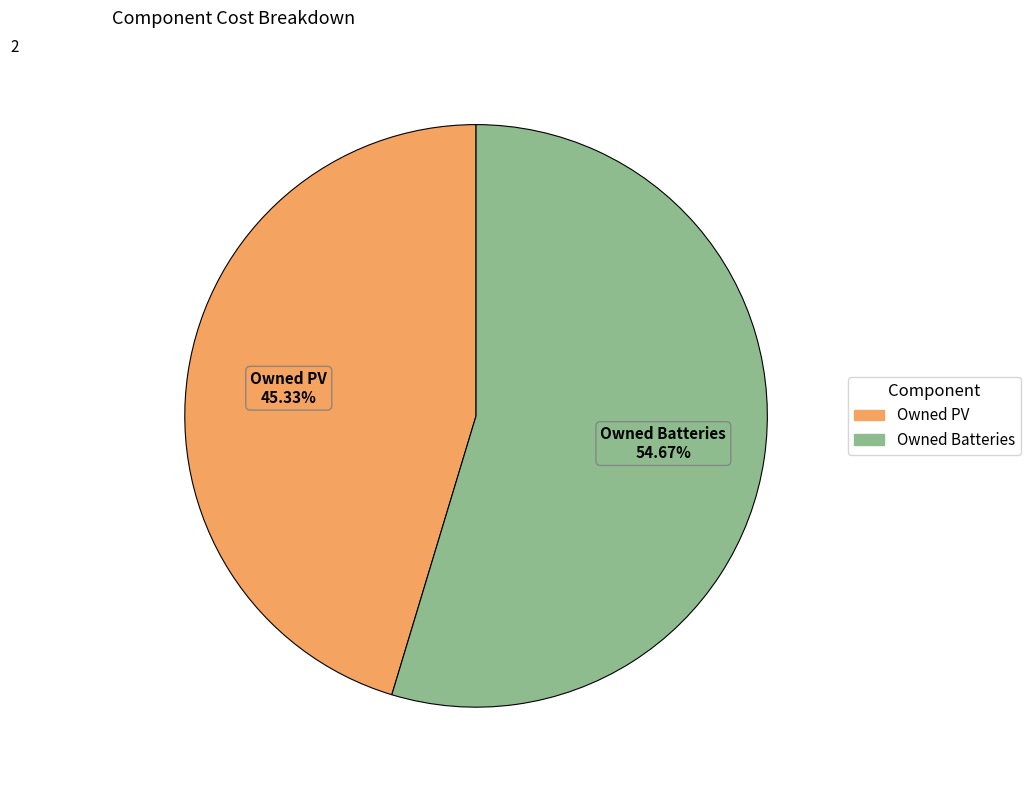

Is it true that Owned Batteries is 64% of the pie?

False